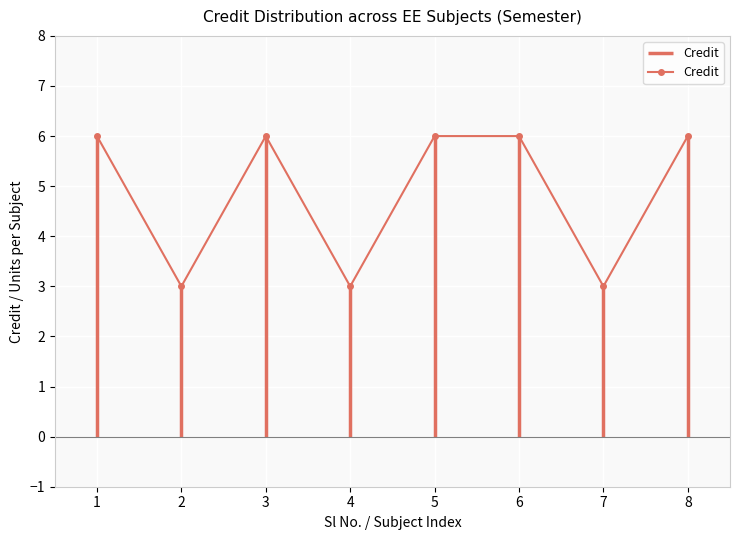

How many lines are shown in the chart?

1